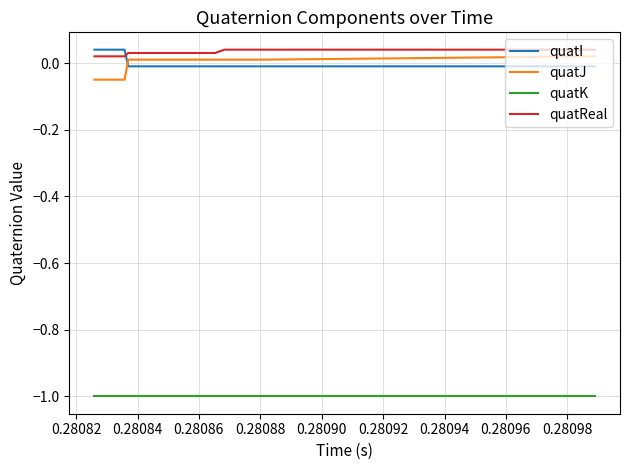

True or false: quatK and quatReal cross at least once.

False